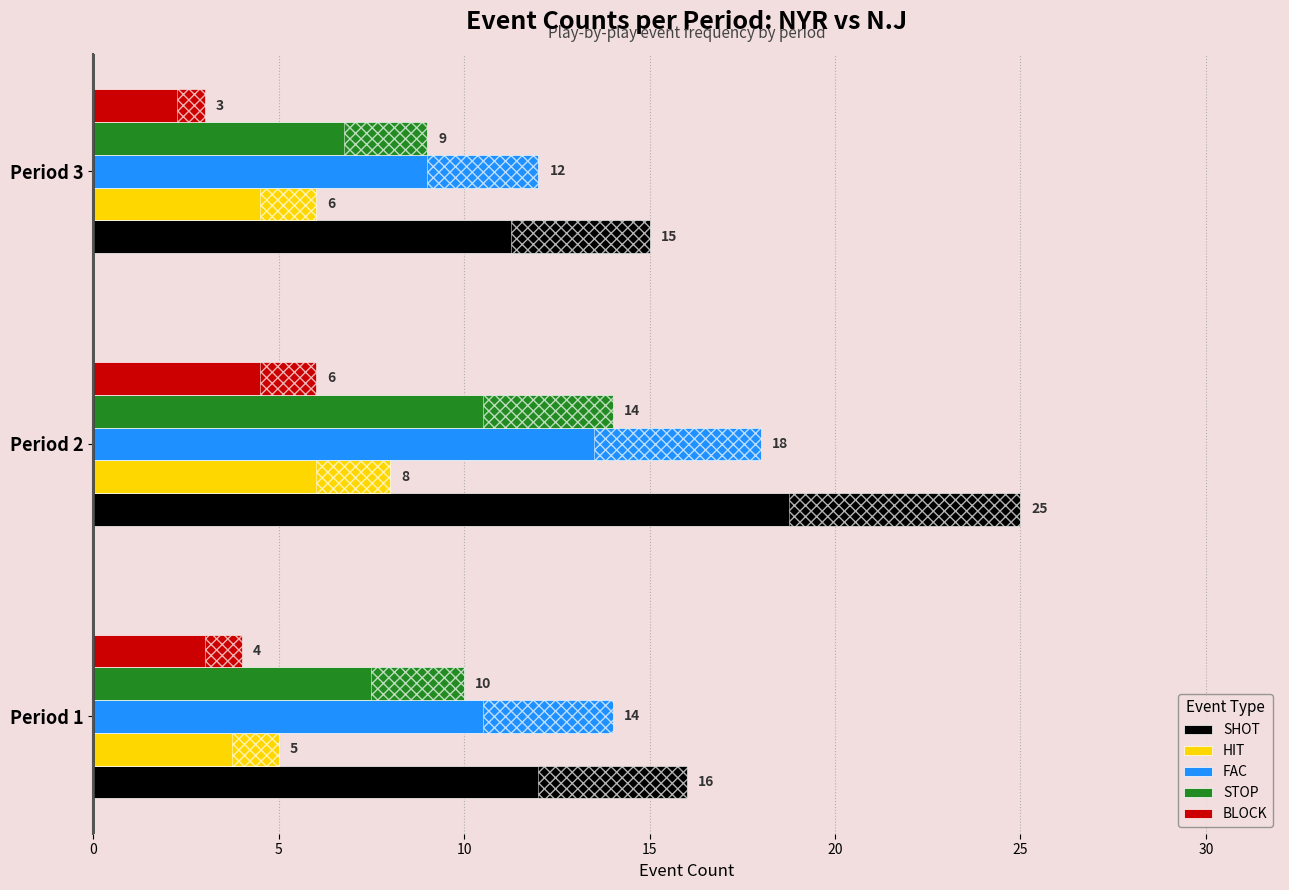

How many bars are there in total?

15